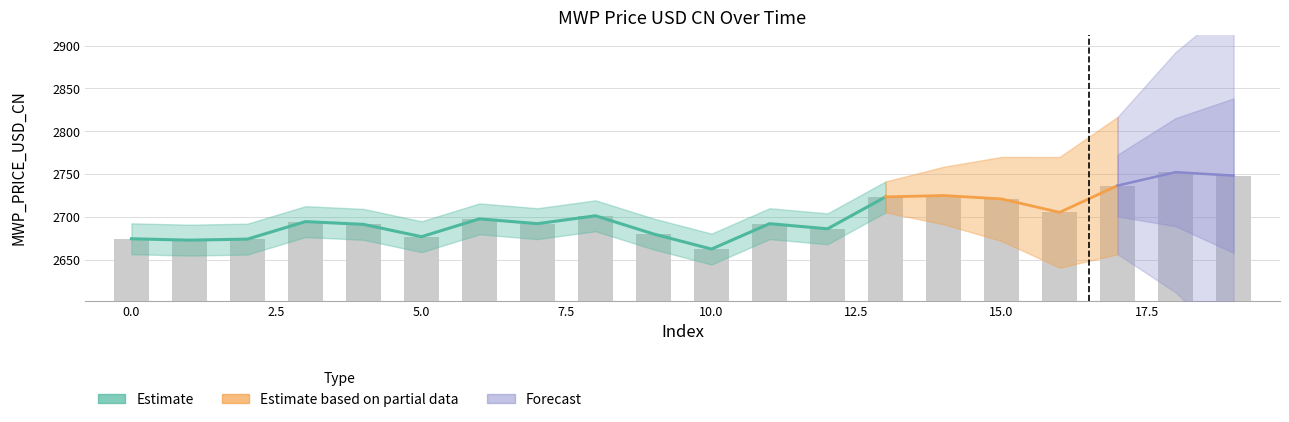

Is it true that the value at 0 is 740.0?

False